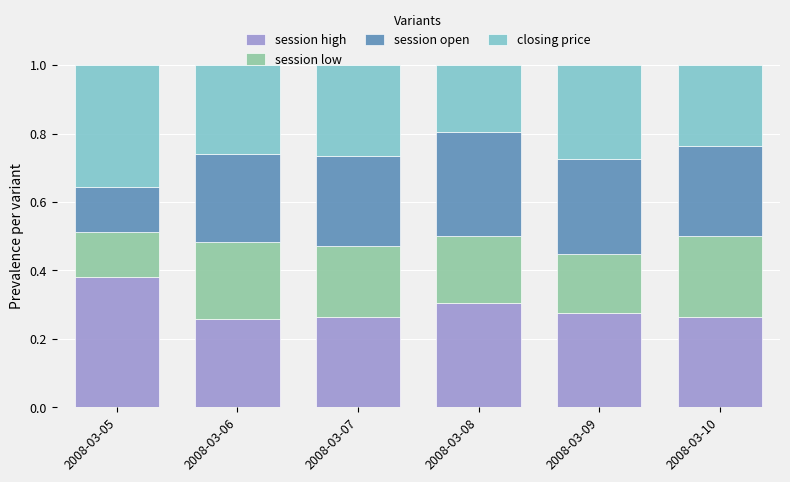

What is the total value across all series at 2008-03-09?

1.0